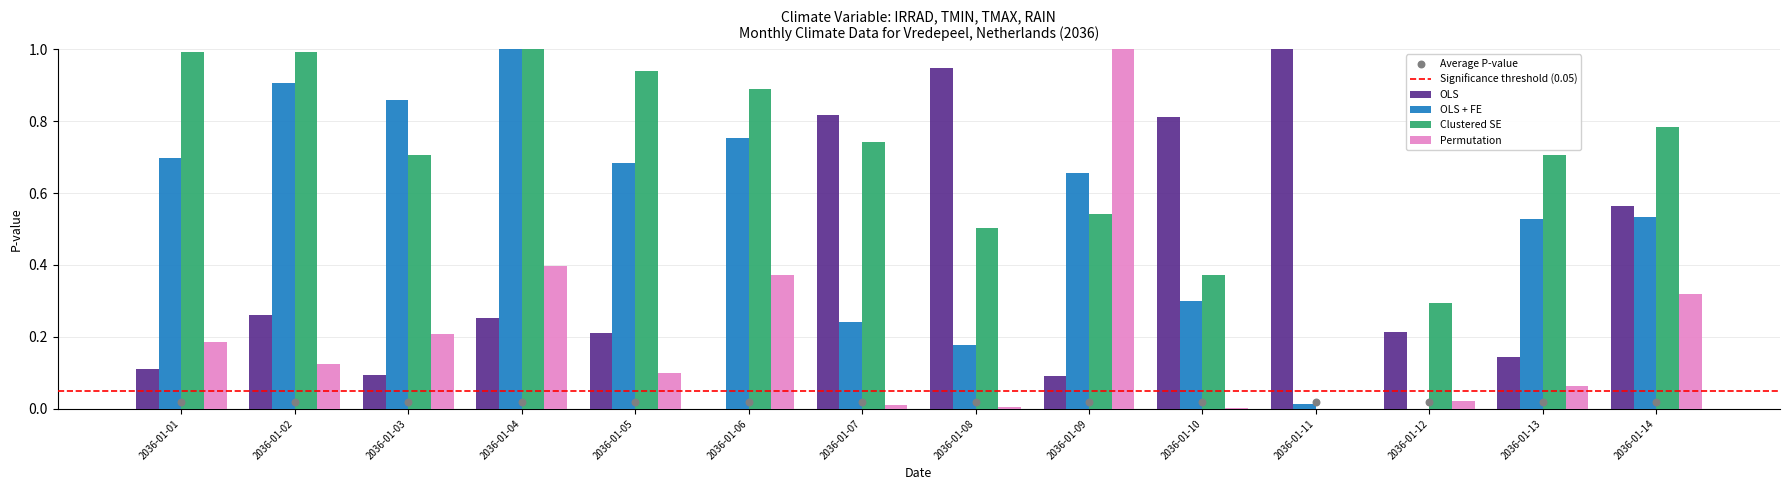

Which series reaches the maximum Y coordinate?

OLS